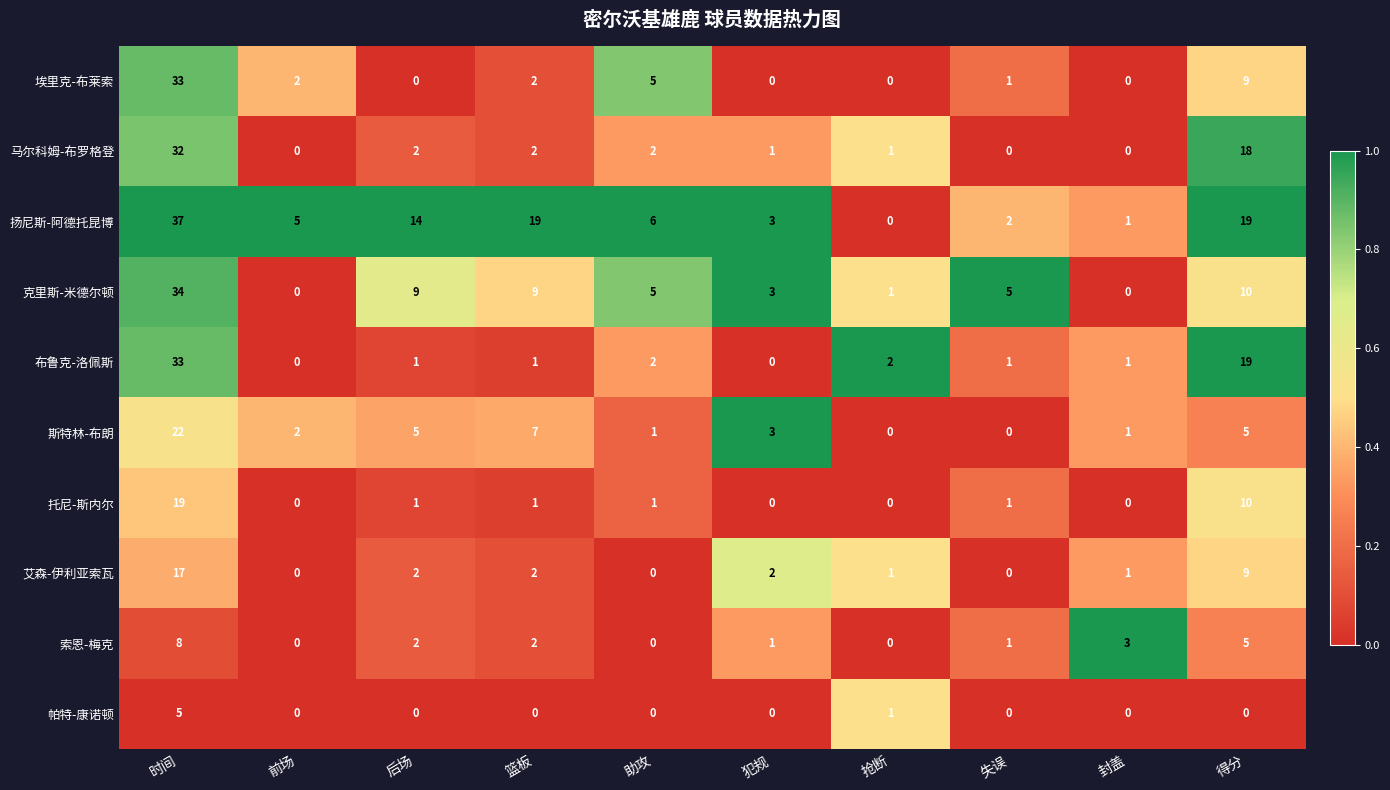

What is the spread (max minus min) of values at 得分?

19